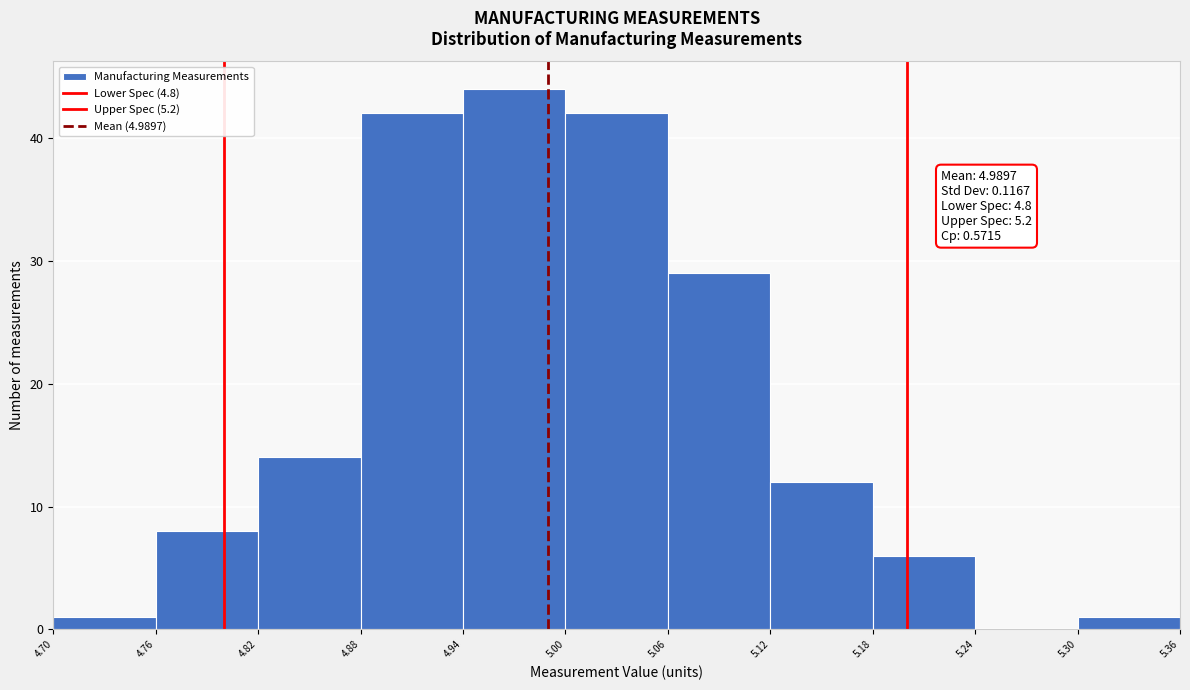

Which range on the x-axis has the tallest bar?

4.94 to 5.00